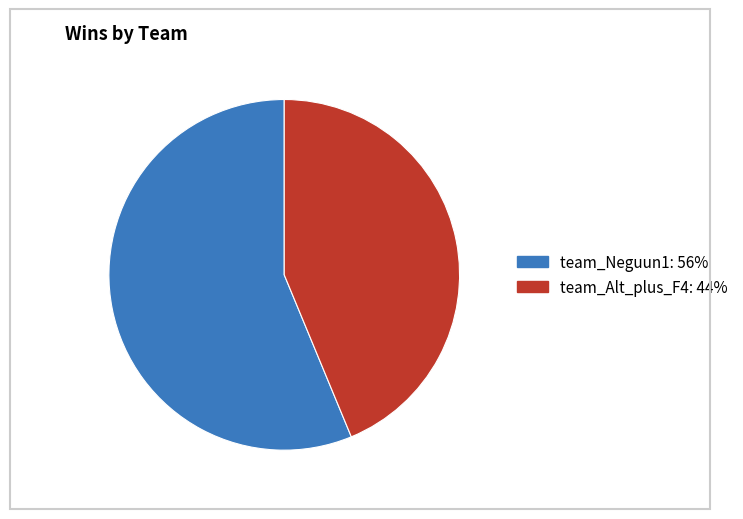

Which slice is the largest?

team_Neguun1